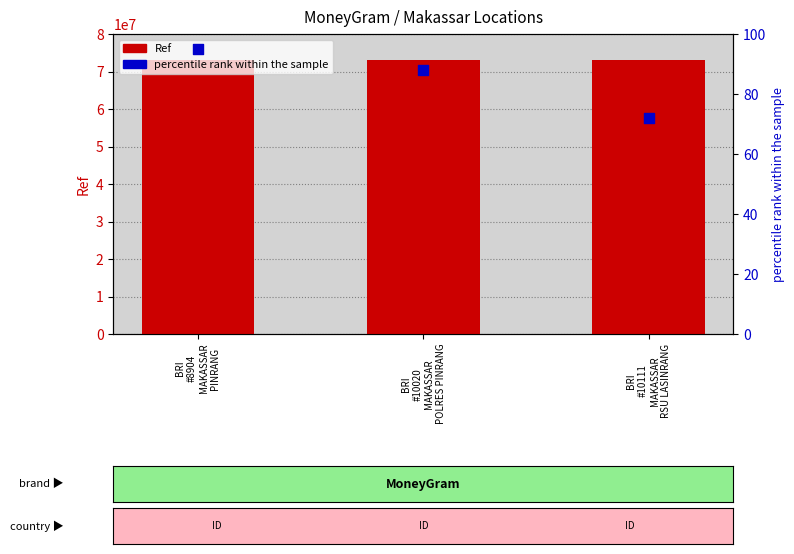

Which series reaches the minimum Y coordinate?

percentile rank within the sample